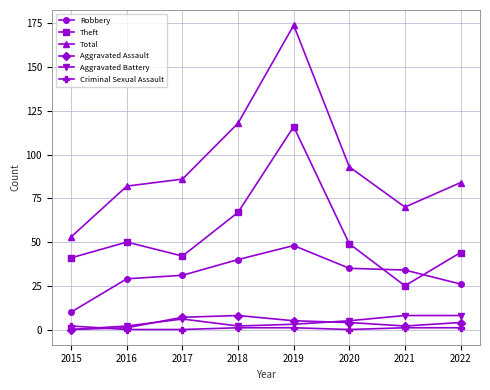

How many series are shown in this chart?

6